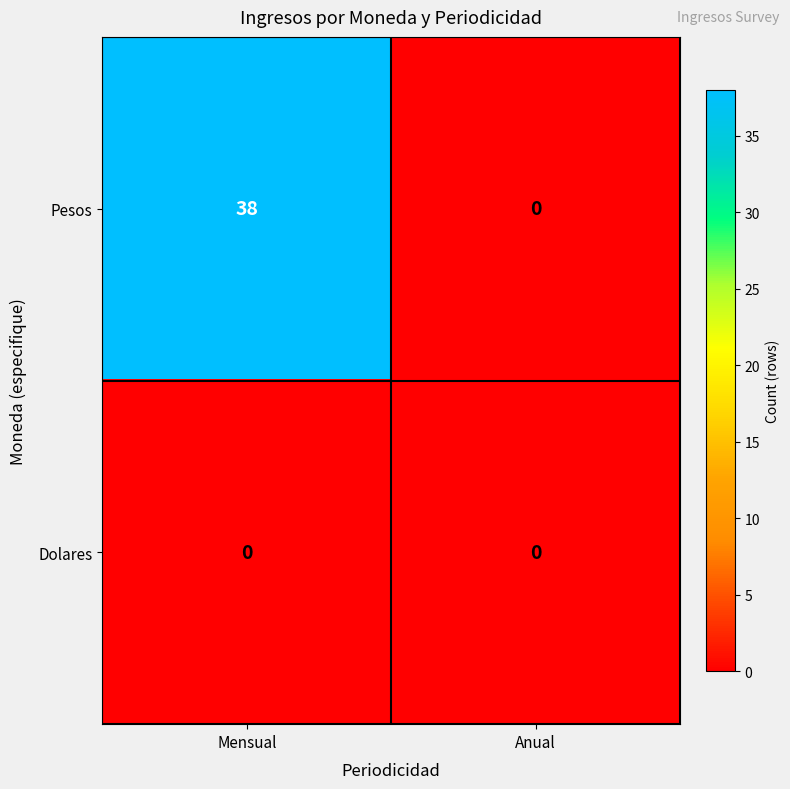

Rank the series by their maximum value, from lowest to highest.

Dolares, Pesos